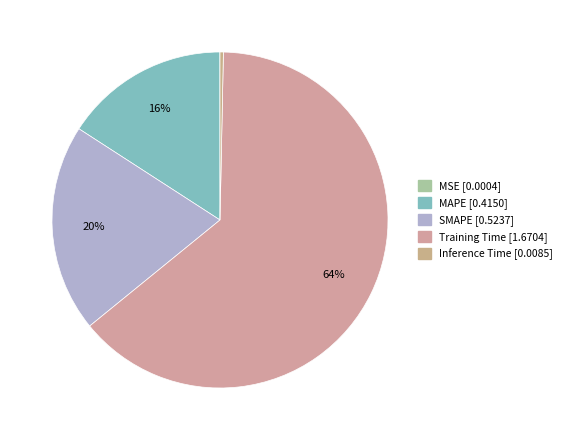

Rank the categories by value from lowest to highest.

MSE, Inference Time, MAPE, SMAPE, Training Time